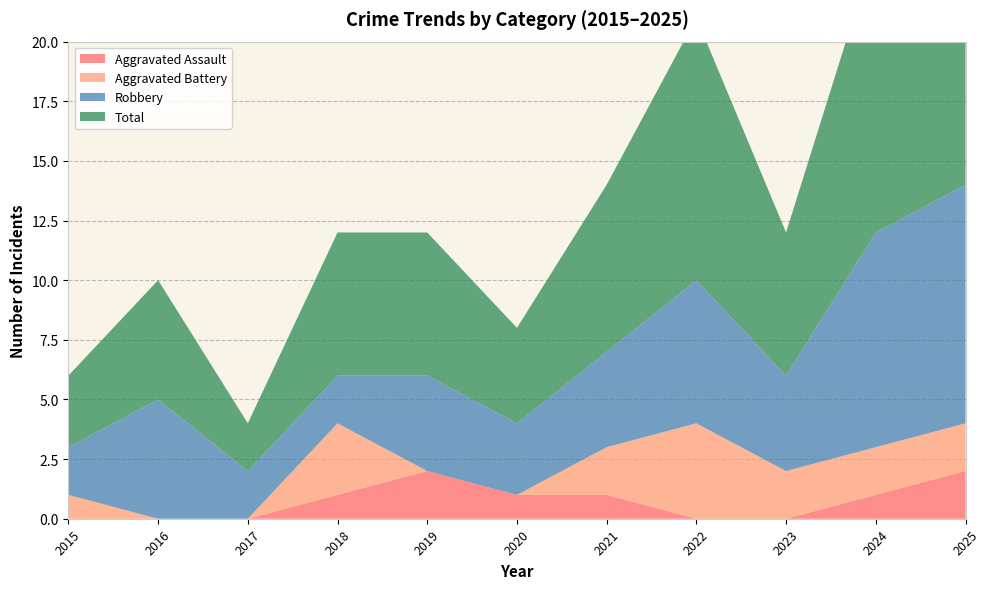

Reading left to right, what are all the values shown in this chart?

Aggravated Assault: 0	0	0	1	2	1	1	0	0	1	2
Aggravated Battery: 1	0	0	3	0	0	2	4	2	2	2
Robbery: 2	5	2	2	4	3	4	6	4	9	10
Total: 3	5	2	6	6	4	7	11	6	12	14